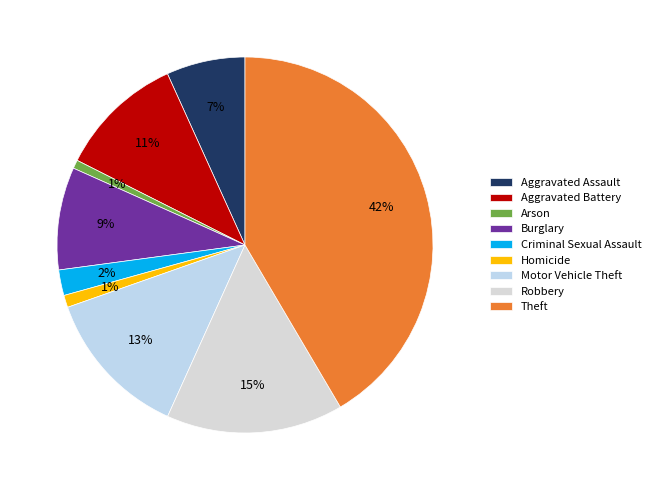

How many segments does this pie chart have?

9